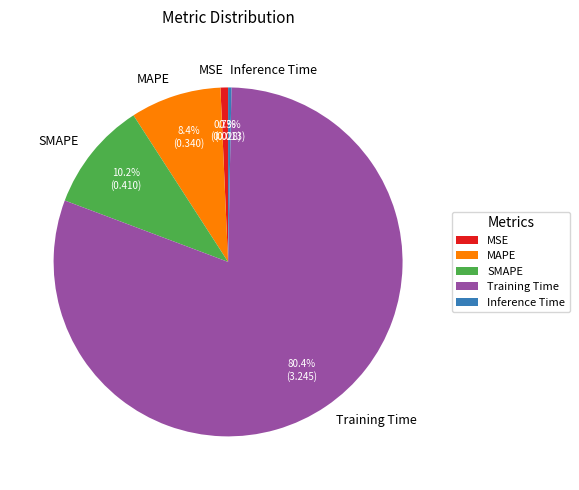

What percentage do Training Time and SMAPE together represent?

90.6%